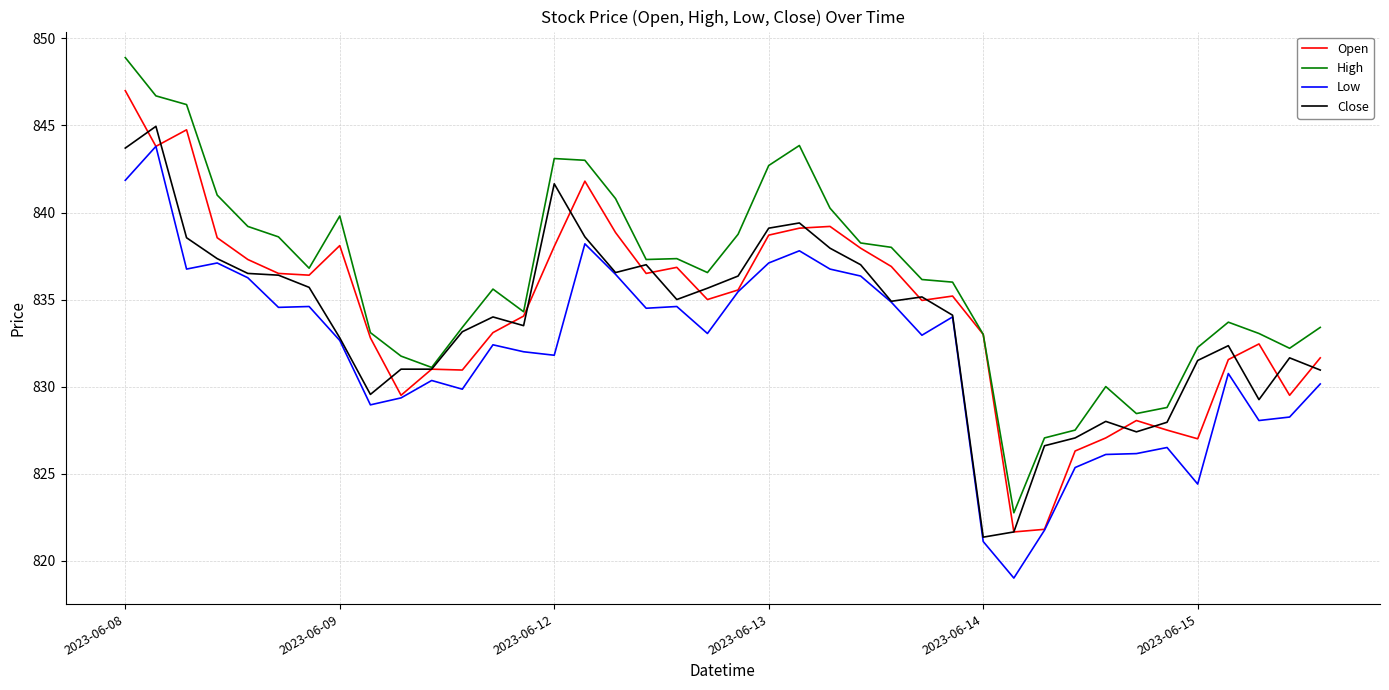

Which series has the largest total across all categories?

High